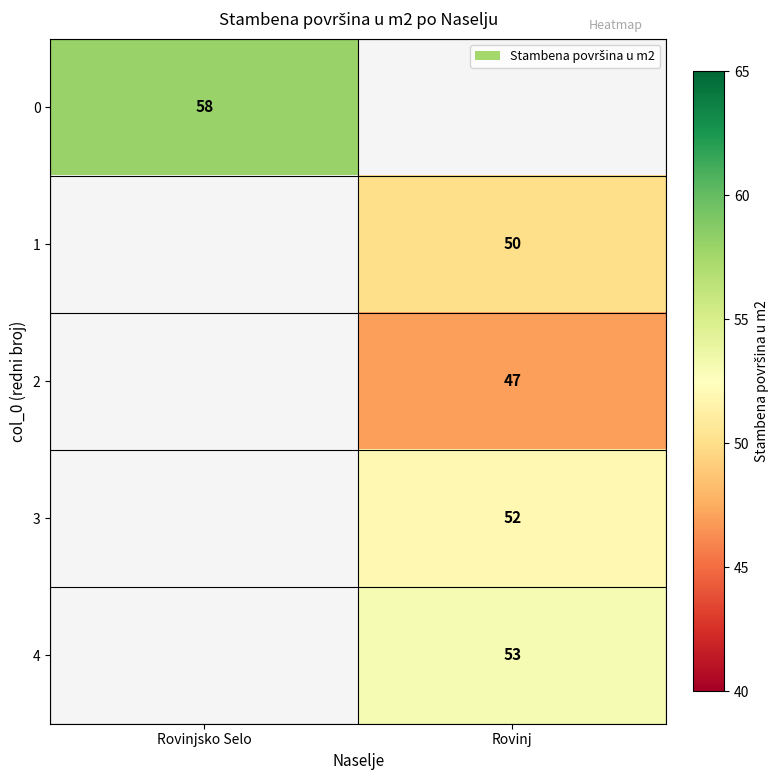

At which category does the chart reach its minimum across all series?

Rovinj